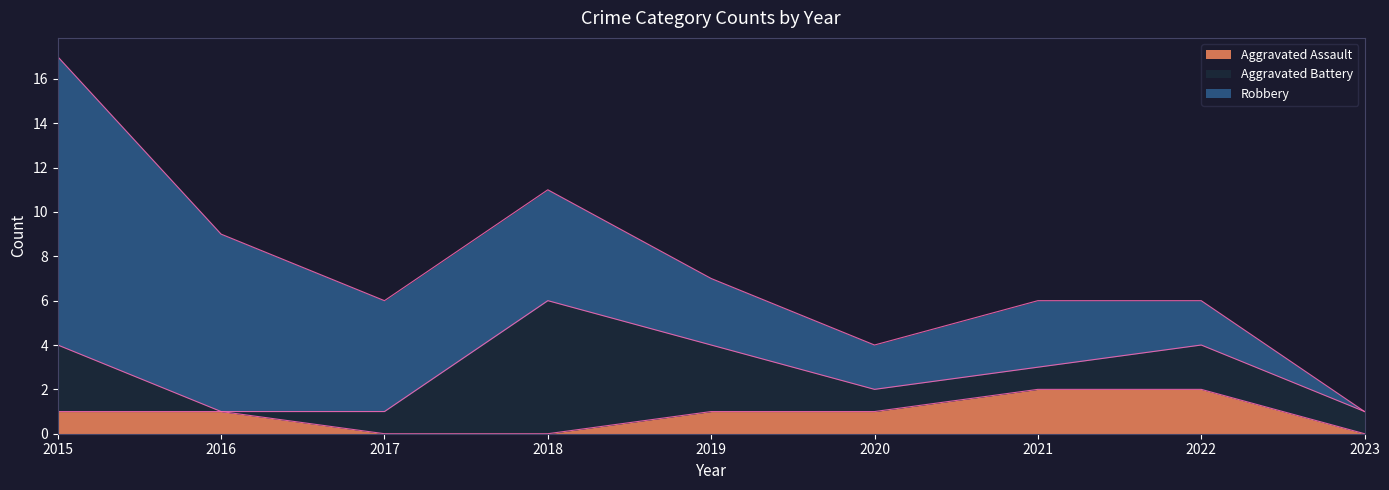

How many values in Aggravated Assault are above zero?

6